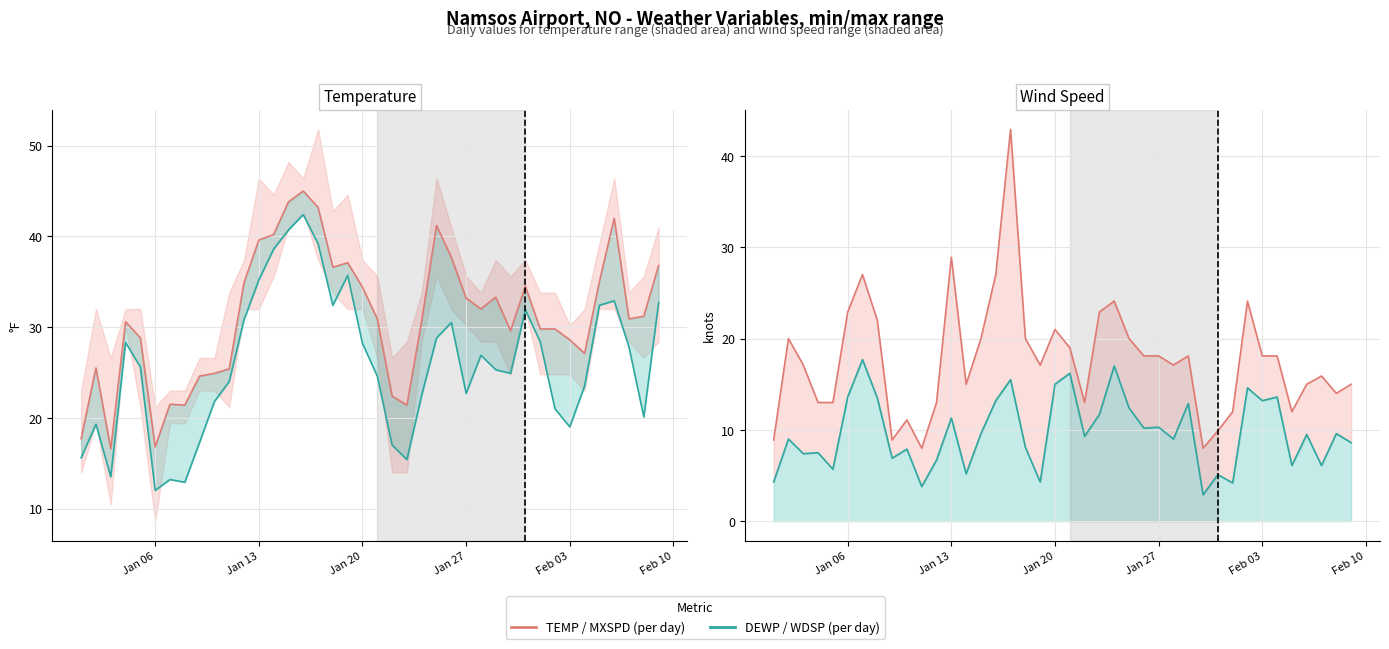

What is the average value of the WDSP series?

9.7